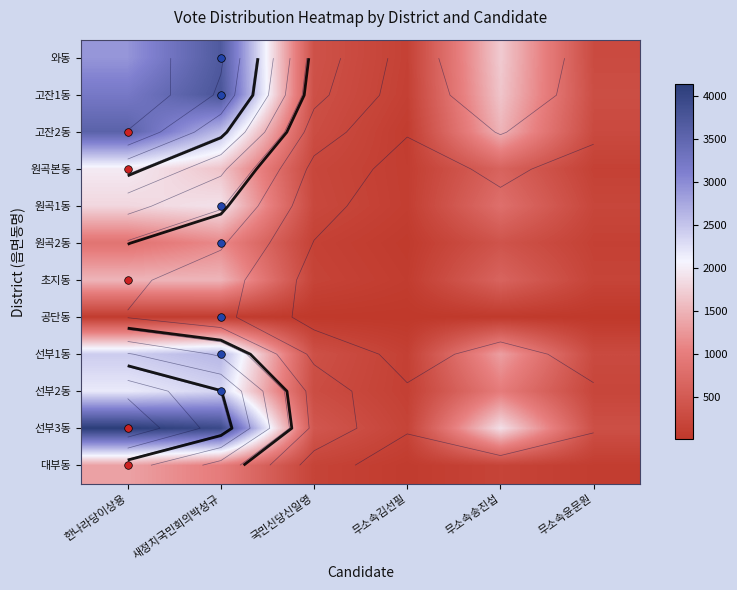

Count the number of categories in the chart.

6